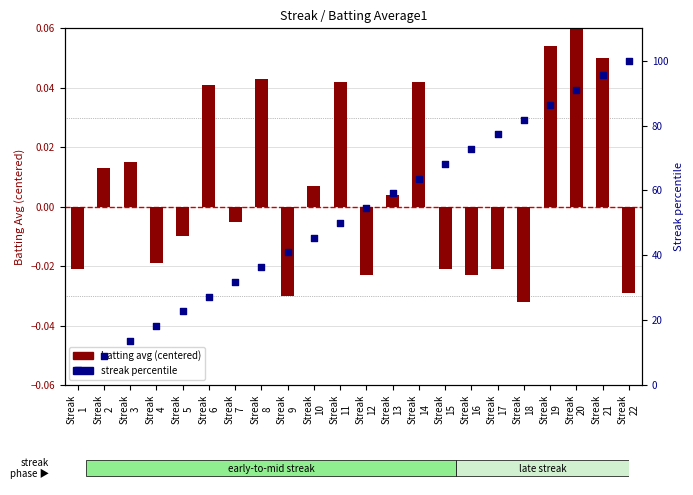

At how many categories does at least one series exceed 37?

14